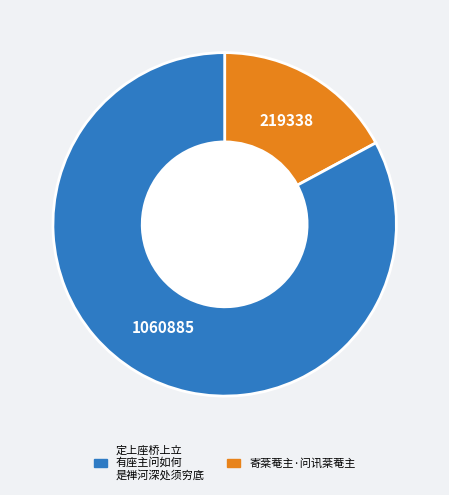

Is there a majority slice in this chart?

Yes